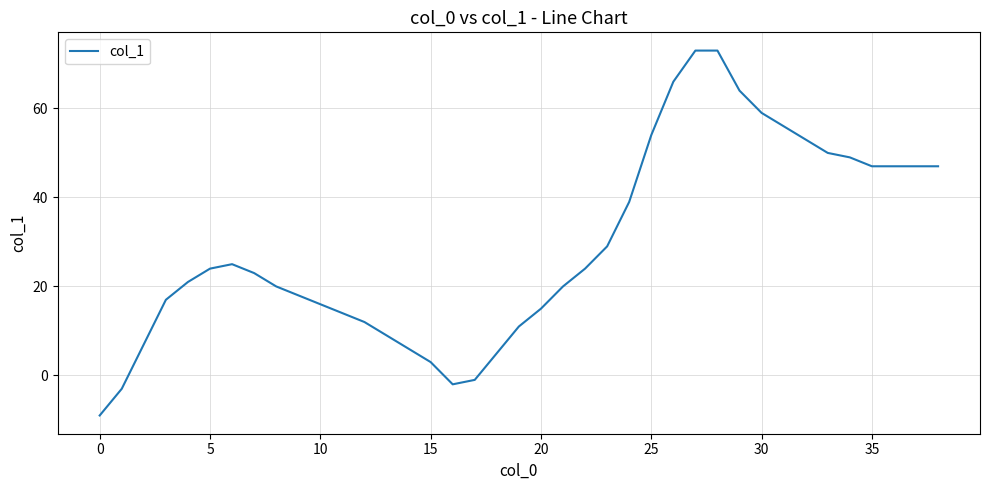

What is the greatest value displayed?

73